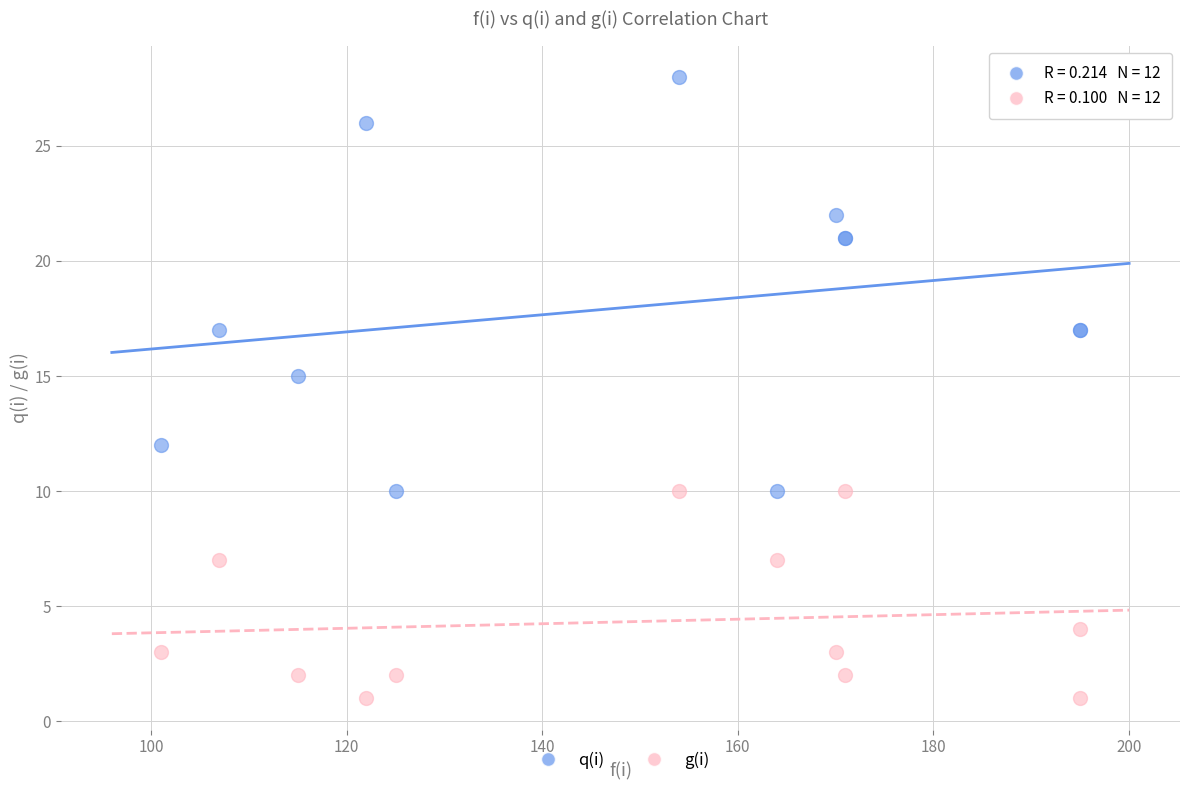

What is the X range (max minus min) for the scatter plot?

94